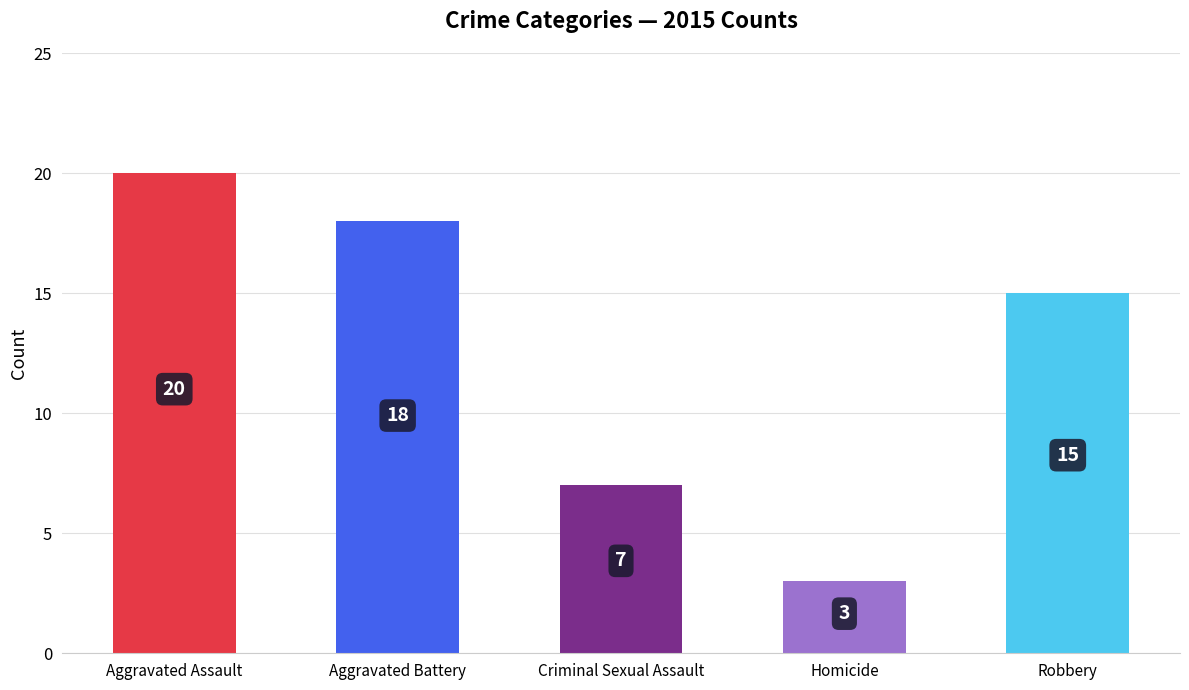

What position from the left is Aggravated Battery?

2